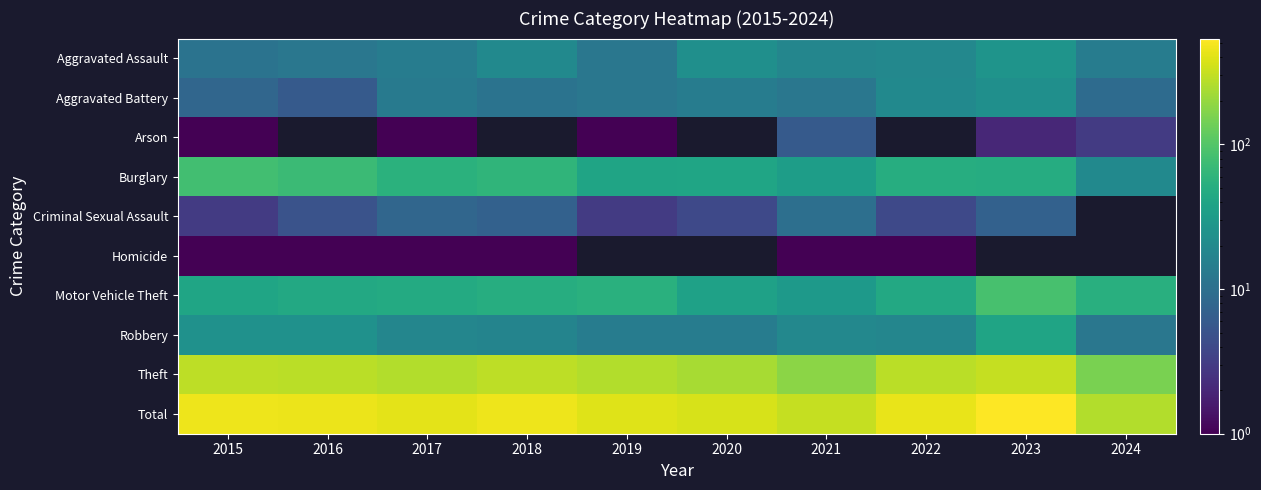

List the series in order of their peak value, lowest first.

Homicide, Arson, Criminal Sexual Assault, Aggravated Battery, Aggravated Assault, Robbery, Burglary, Motor Vehicle Theft, Theft, Total